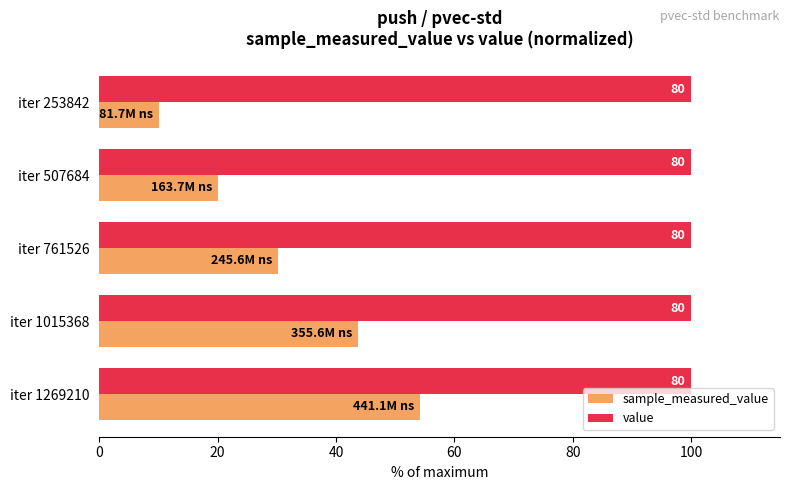

What are all the series names shown in the legend?

sample_measured_value, value